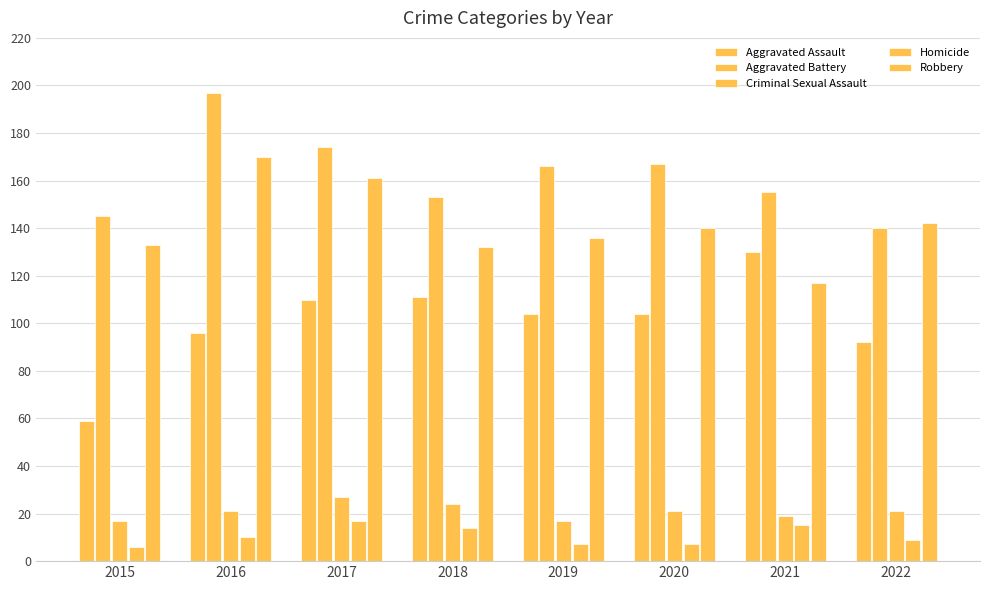

What is the minimum value shown in the chart?

6